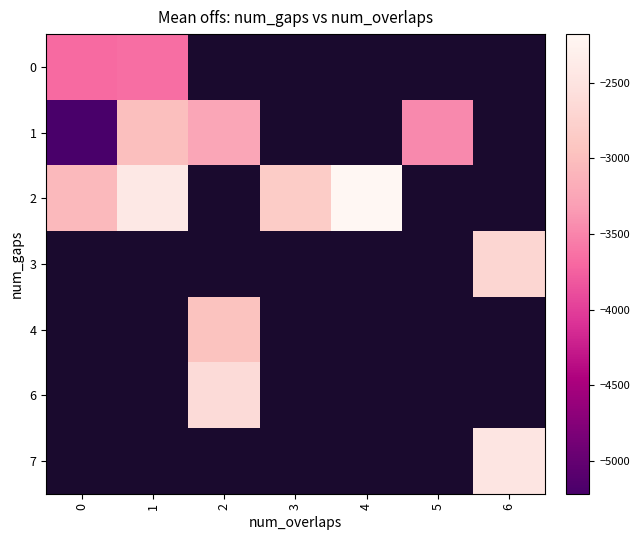

What is the sum of the 1 values at 0 and 5?

-8680.5